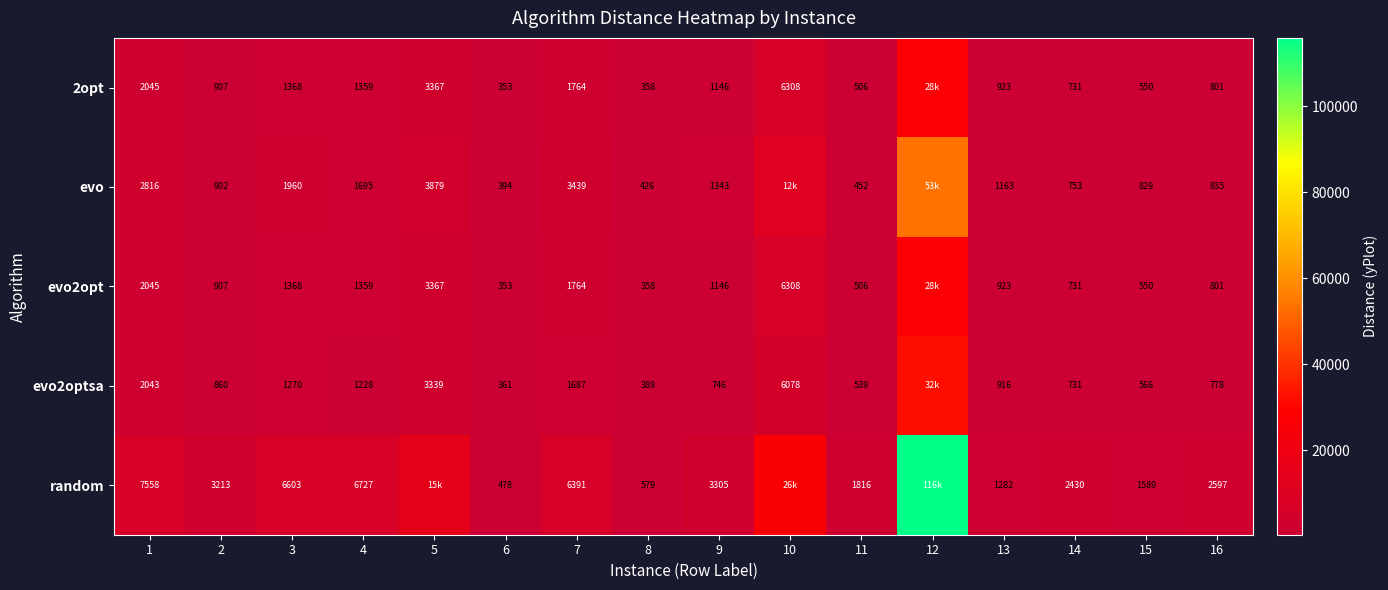

Is the value of evo at 6 greater than the value of evo2optsa at 8?

Yes